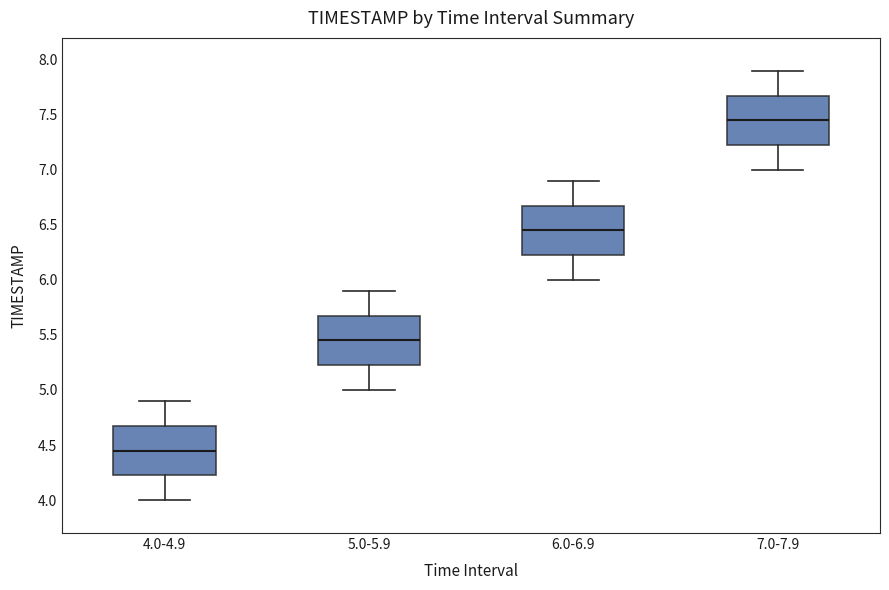

Which box's median line is the highest?

7.0-7.9